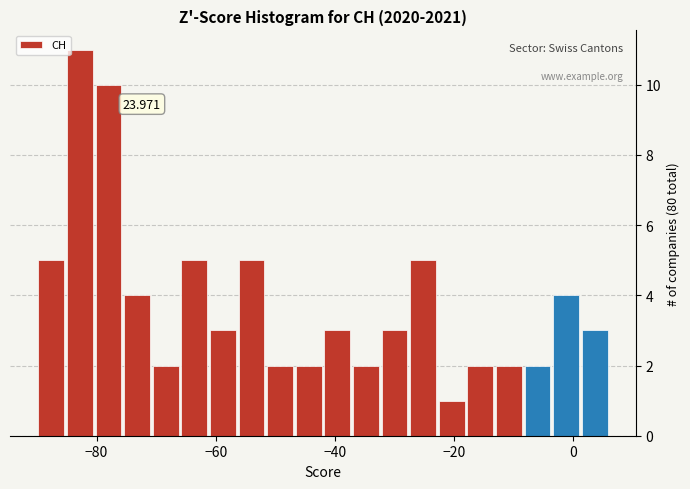

Read against the x-axis, roughly where is the centre of the tallest bar?

-82